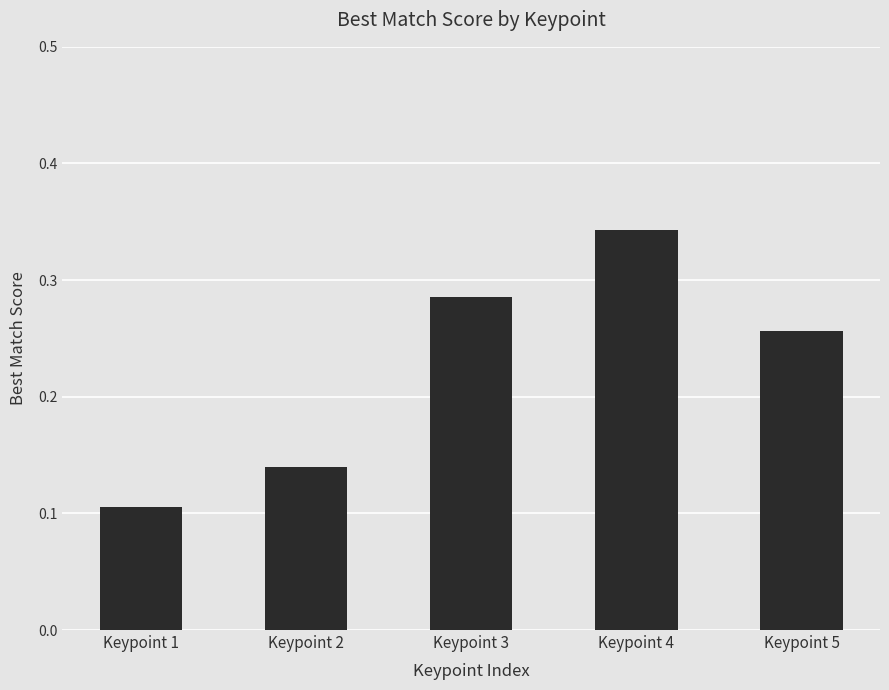

Between Keypoint 5 and Keypoint 3, which is larger?

Keypoint 3